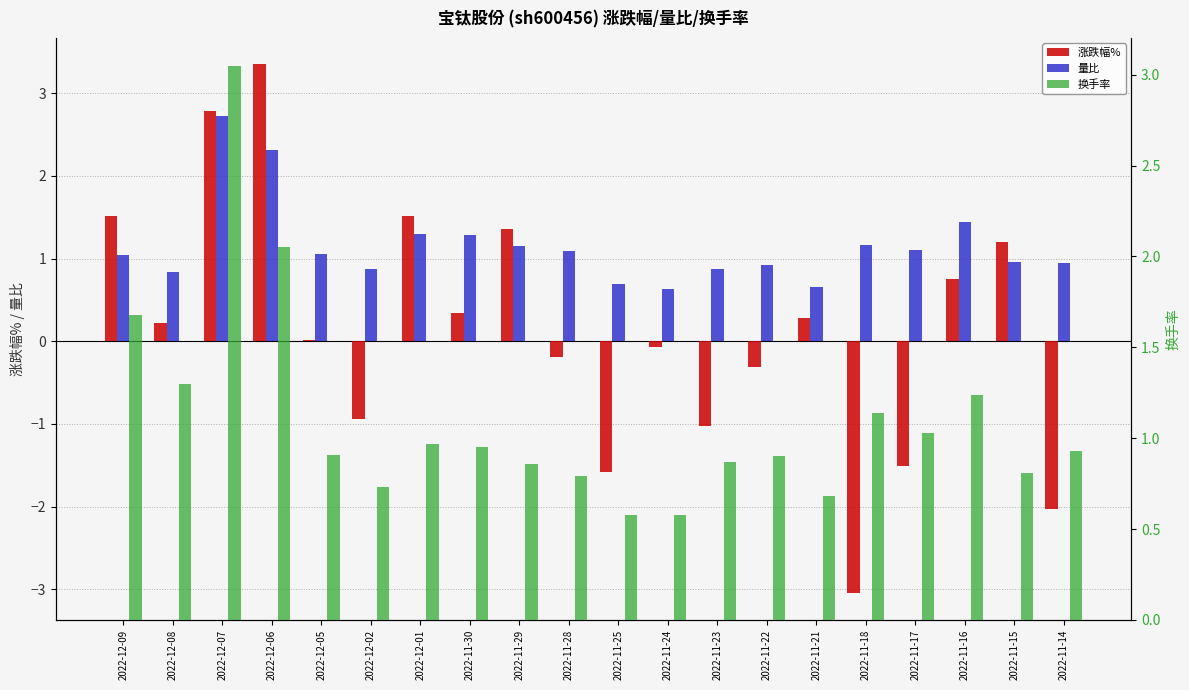

What is the smallest value displayed?

-3.0